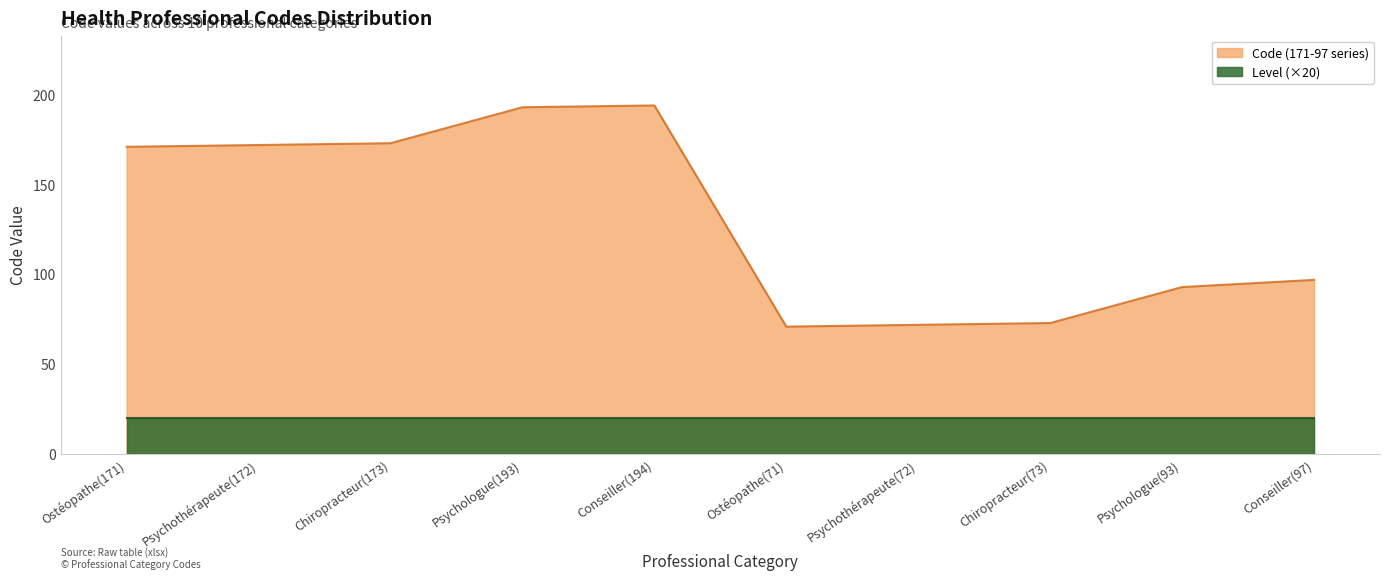

How many interior local valleys (lower than both neighbors) does the data have?

1